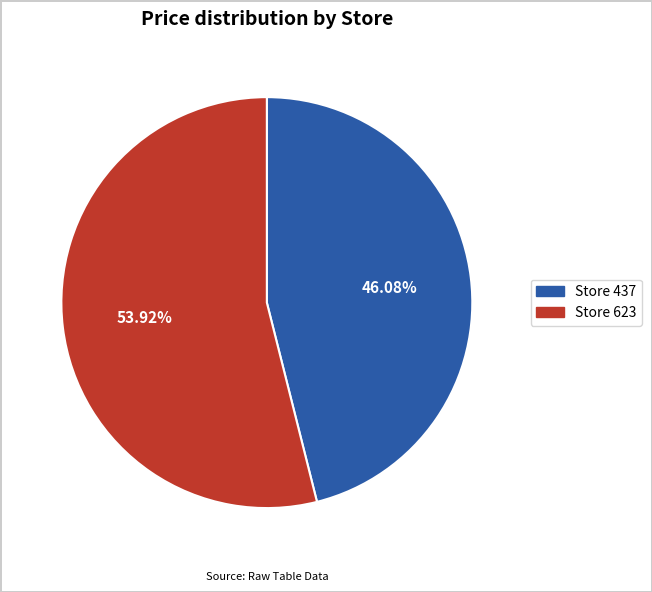

Between Store 437 and Store 623, which is larger?

Store 623